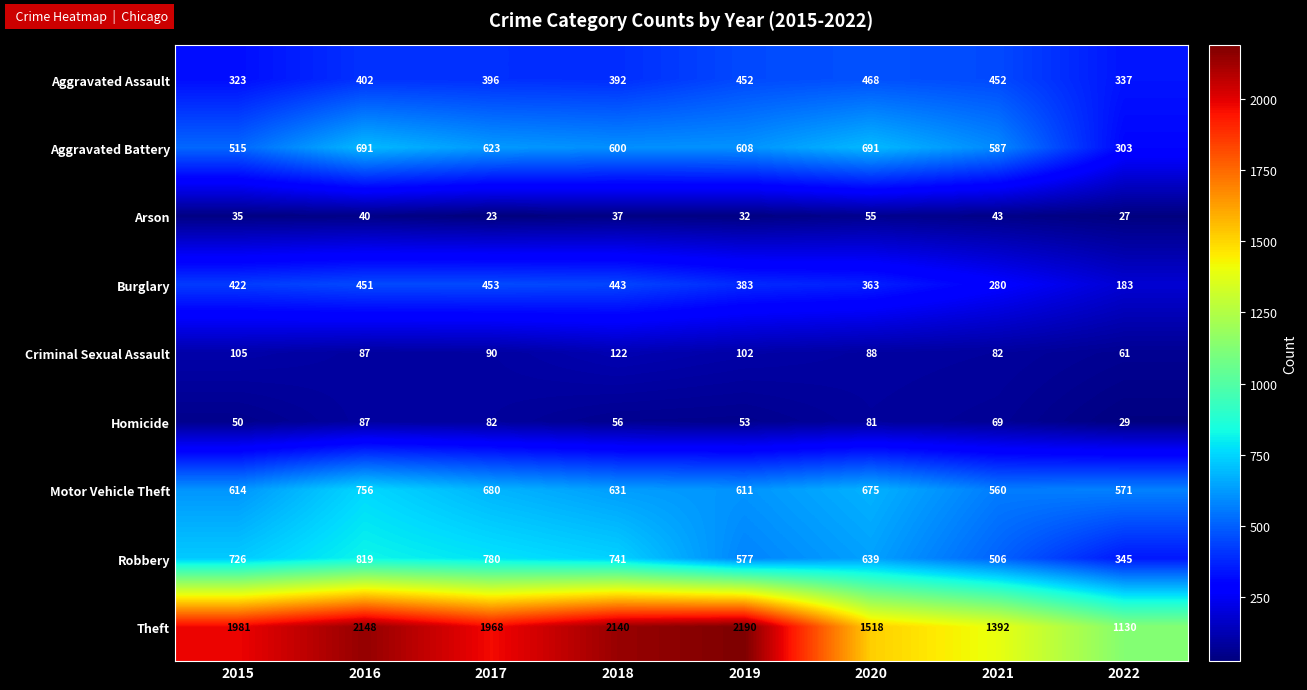

Which category has the highest value in the Motor Vehicle Theft series?

2016